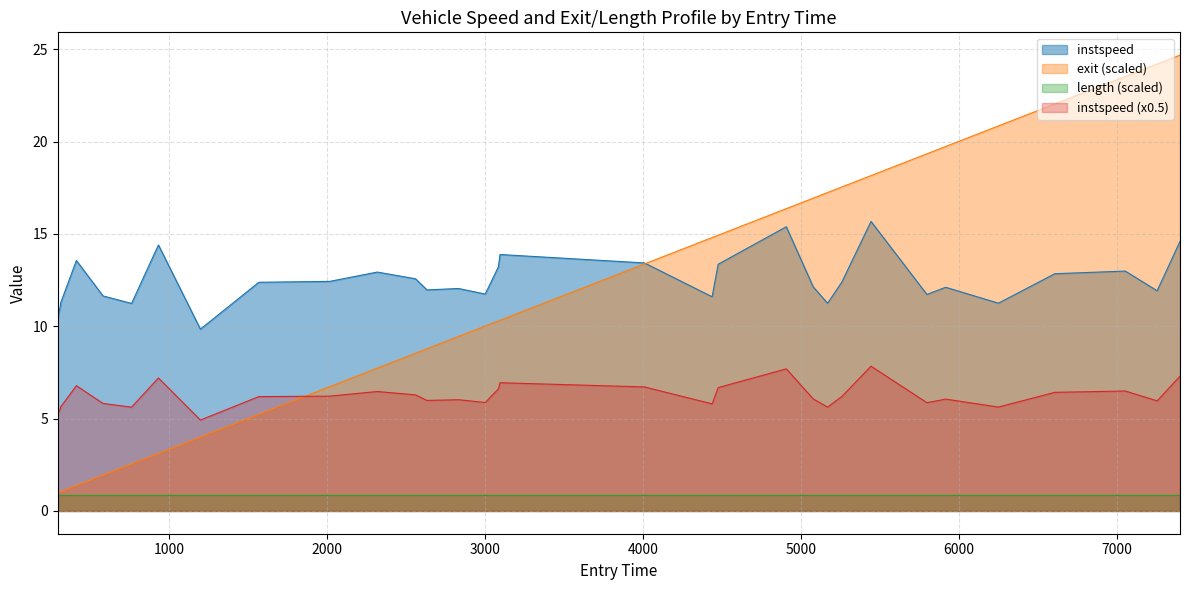

Is it true that entry equals 1.0 at entry?

True